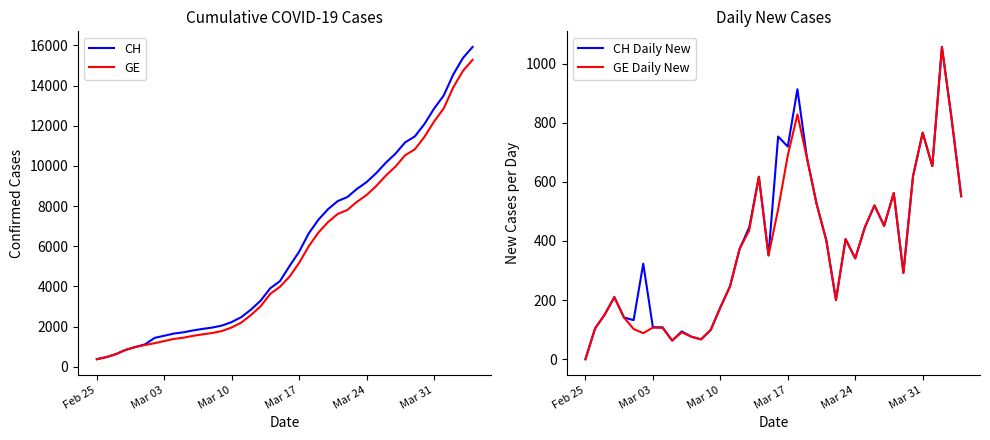

What is the maximum value for CH?

15926